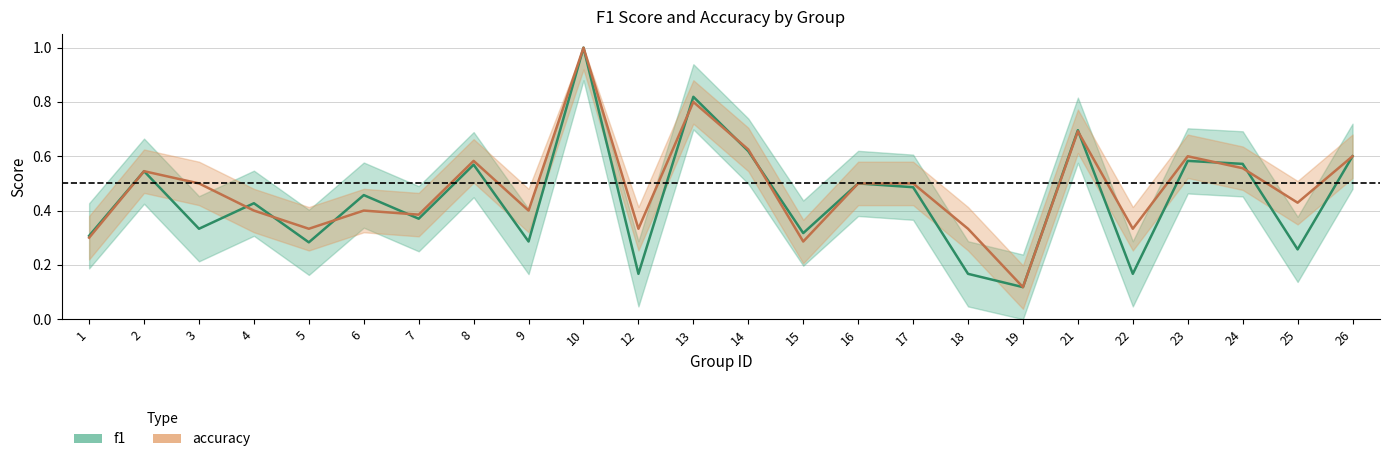

At which category does the chart reach its minimum across all series?

19